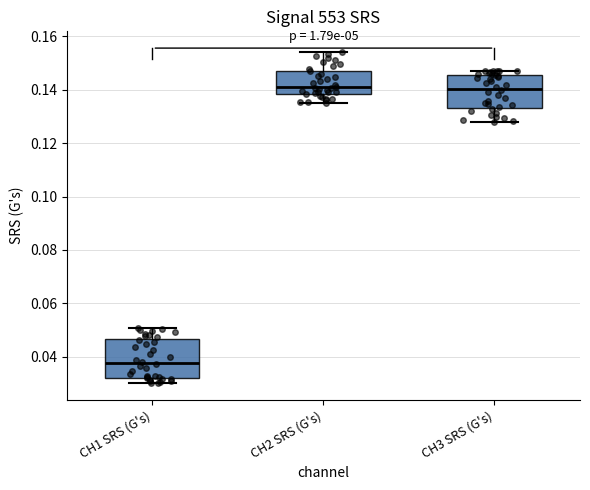

Comparing the boxes themselves (not the whiskers), which one is the tallest?

CH1 SRS (G's)